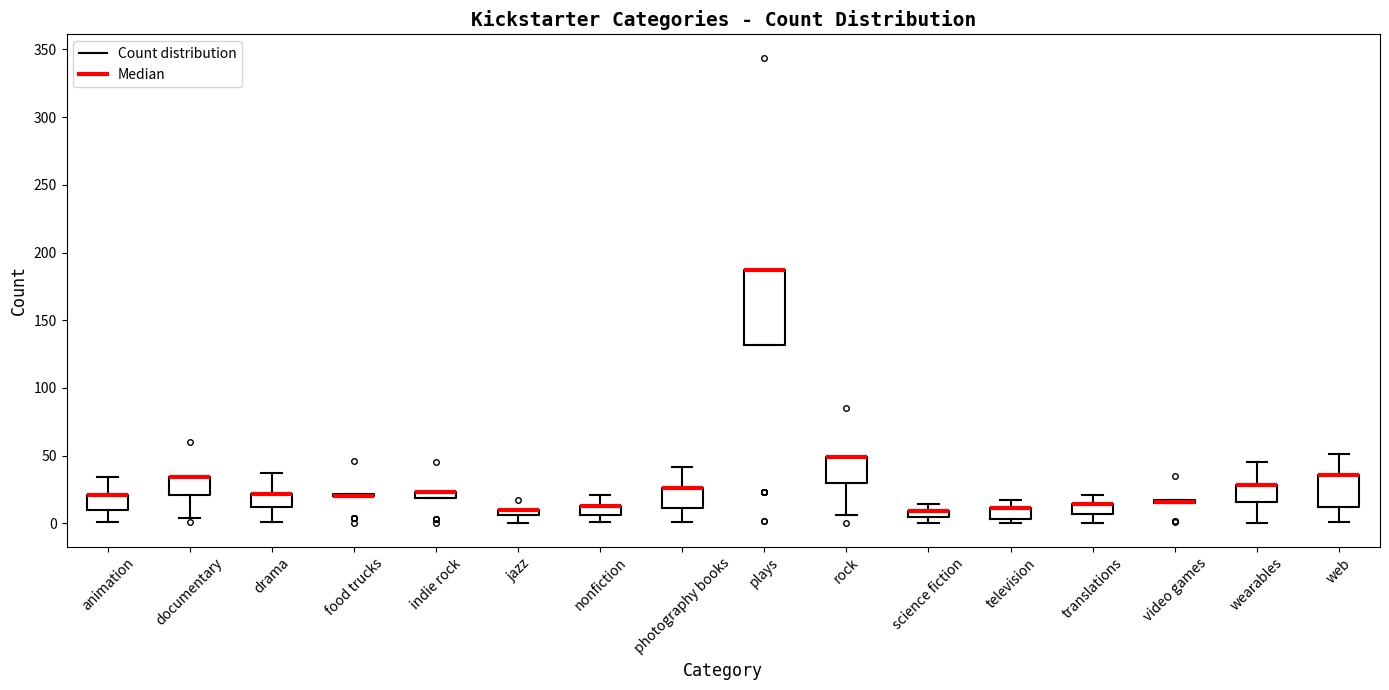

Where is the upper edge of the box for plays on the y-axis? The values are not printed on the chart, so give them approximately, as read against the axis.

185